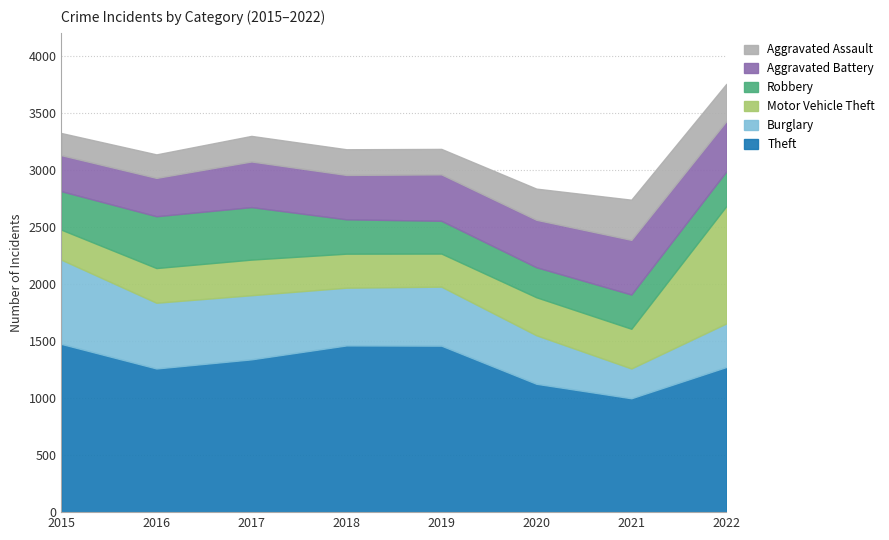

Between 2018 and 2020, which series saw the biggest shift?

Theft